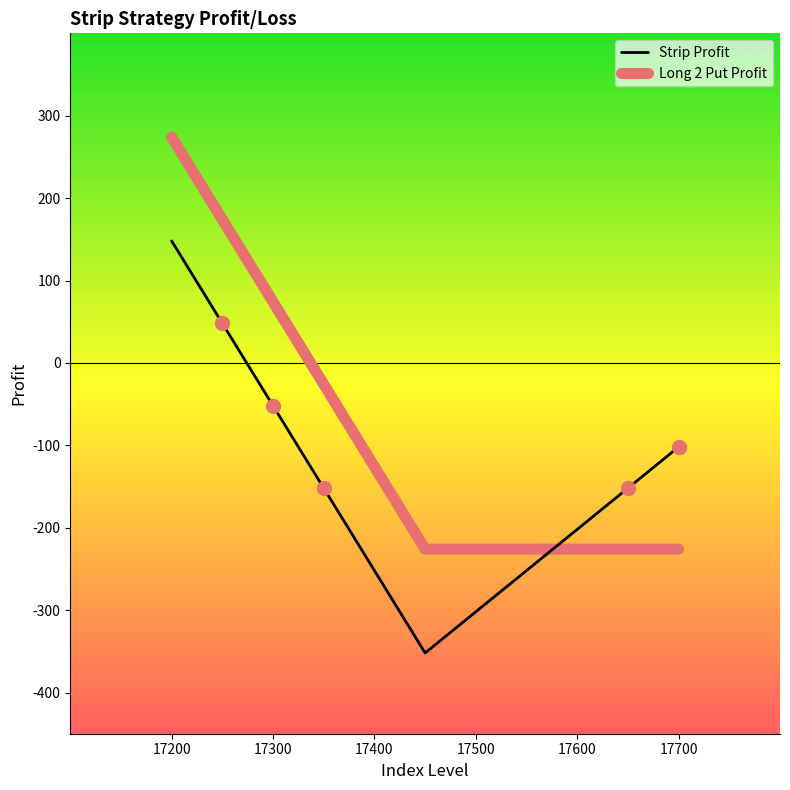

How many lines are shown in the chart?

2